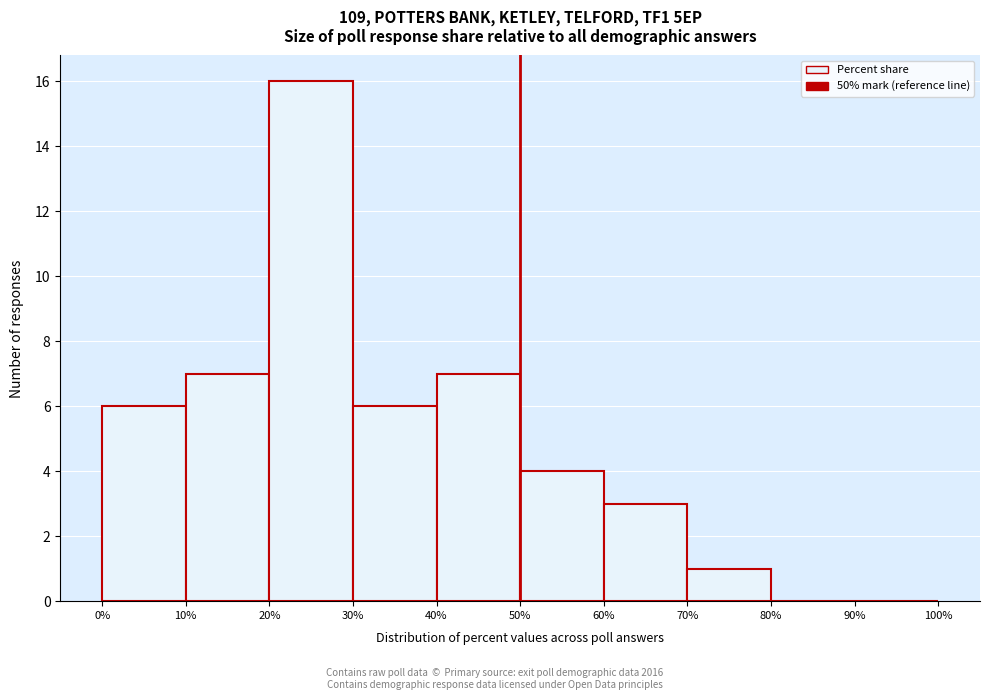

Reading left to right, transcribe this chart: for each bar, give the range it covers on the x-axis and its height. The values are not printed on the chart, so give them approximately, as read against the axis.

0% to 10%: 6
10% to 20%: 7
20% to 30%: 16
30% to 40%: 6
40% to 50%: 7
50% to 60%: 4
60% to 70%: 3
70% to 80%: 1
80% to 90%: 0
90% to 100%: 0